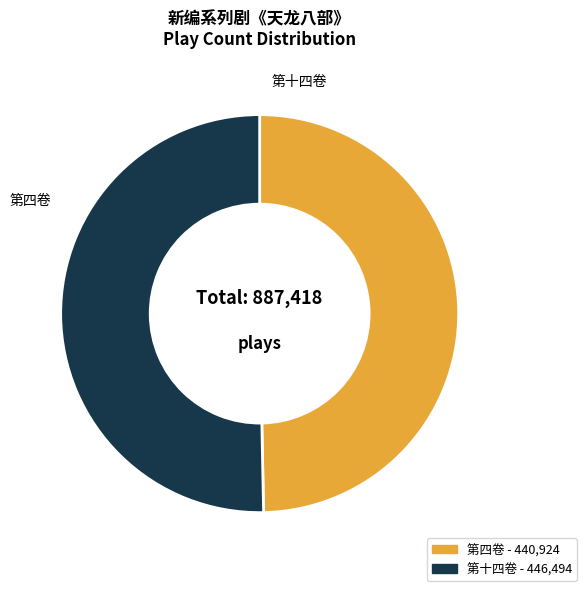

Does any single category account for the majority?

Yes